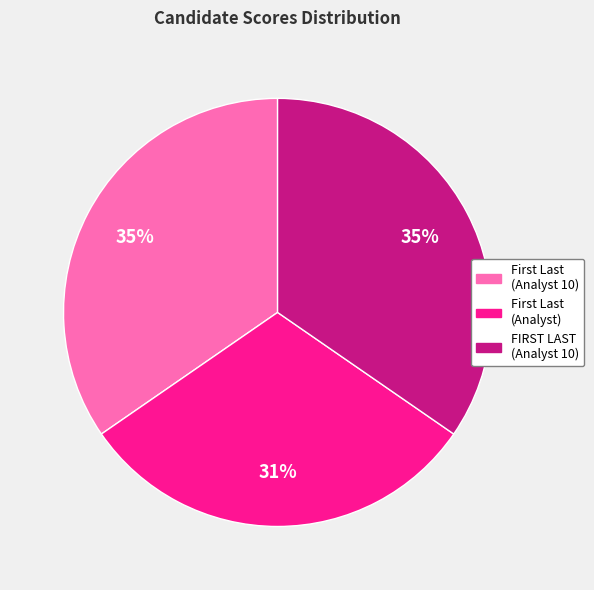

To the nearest percent, what is the difference between the largest and smallest slice percentages?

4%